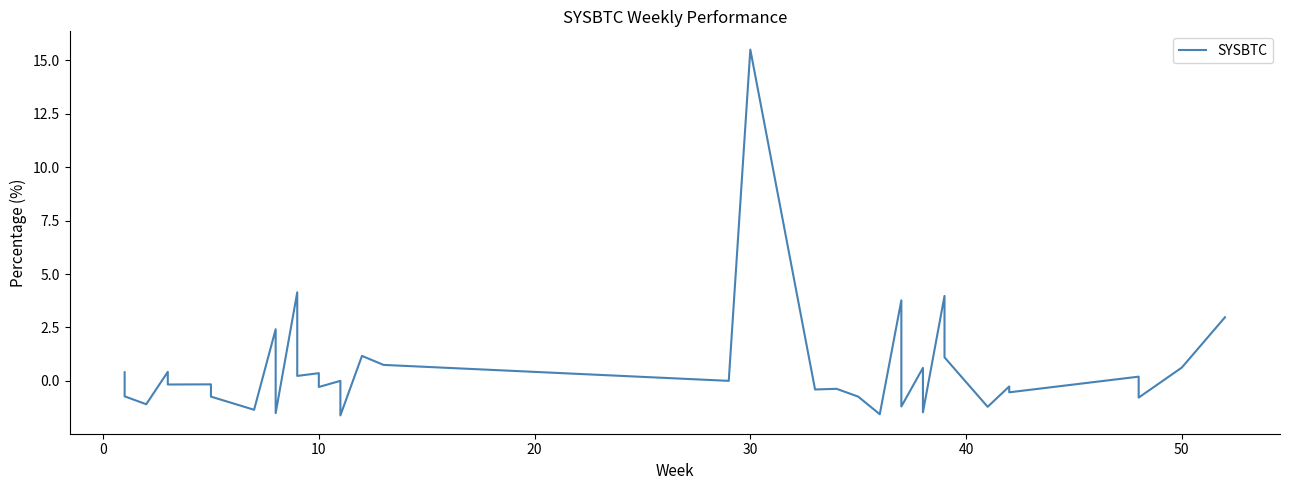

Reading left to right, what are all the values shown in this chart?

0.4	-0.7	-1.1	0.4	-0.1	-0.2	-0.2	-0.3	-0.7	-1.4	2.4	-1.5	4.1	0.2	0.4	-0.3	0.0	-0.5	-1.6	1.2	0.7	0.0	15.5	-0.4	-0.4	-0.7	-1.6	3.8	-1.2	0.6	-1.5	4.0	1.1	-1.2	-0.3	-0.5	0.2	-0.8	0.6	3.0